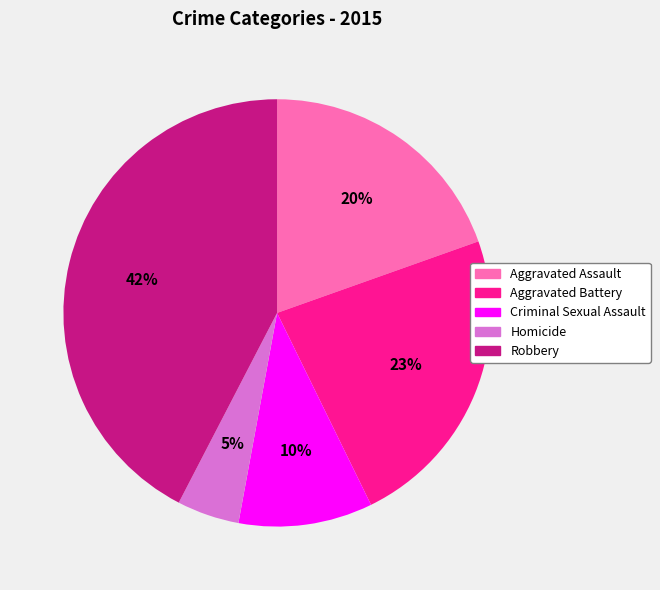

Is there any slice that represents more than half of the pie?

No